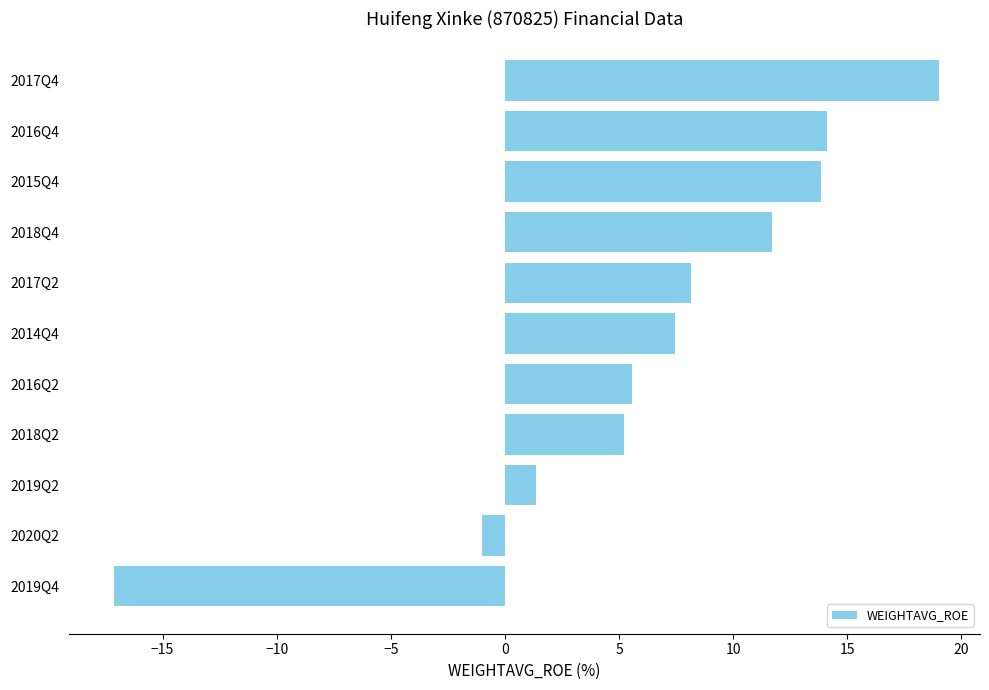

Are the bars grouped side by side (vs. stacked)?

No